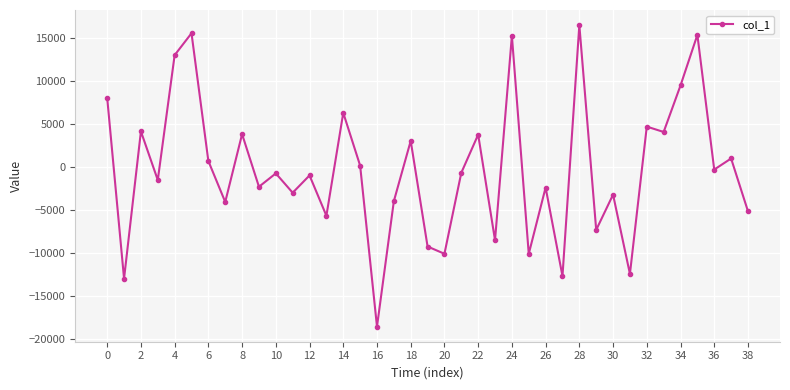

What is the minimum value shown in the chart?

-18584.8